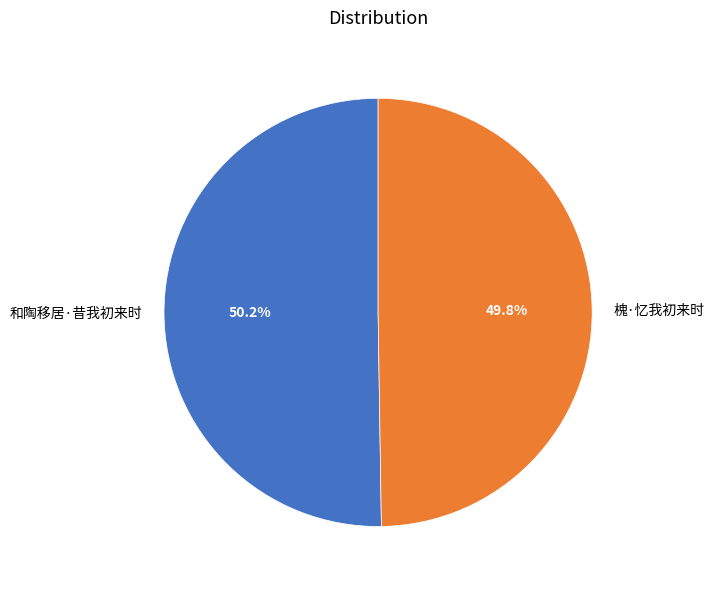

Is it true that 和陶移居·昔我初来时 is 50% of the pie?

True